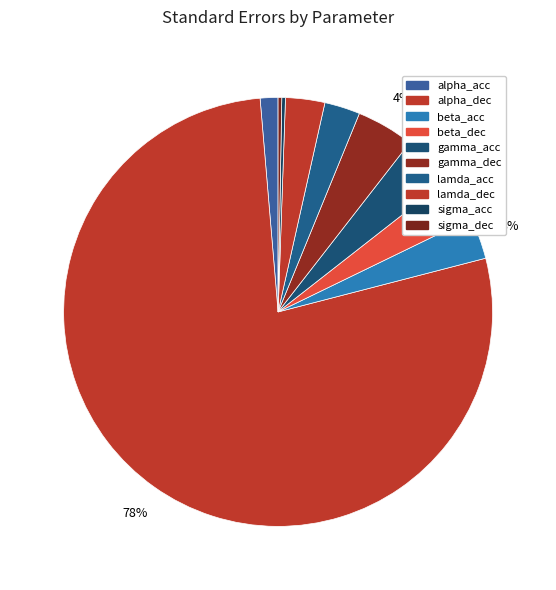

What is the change in value from beta_dec to sigma_dec?

-0.1